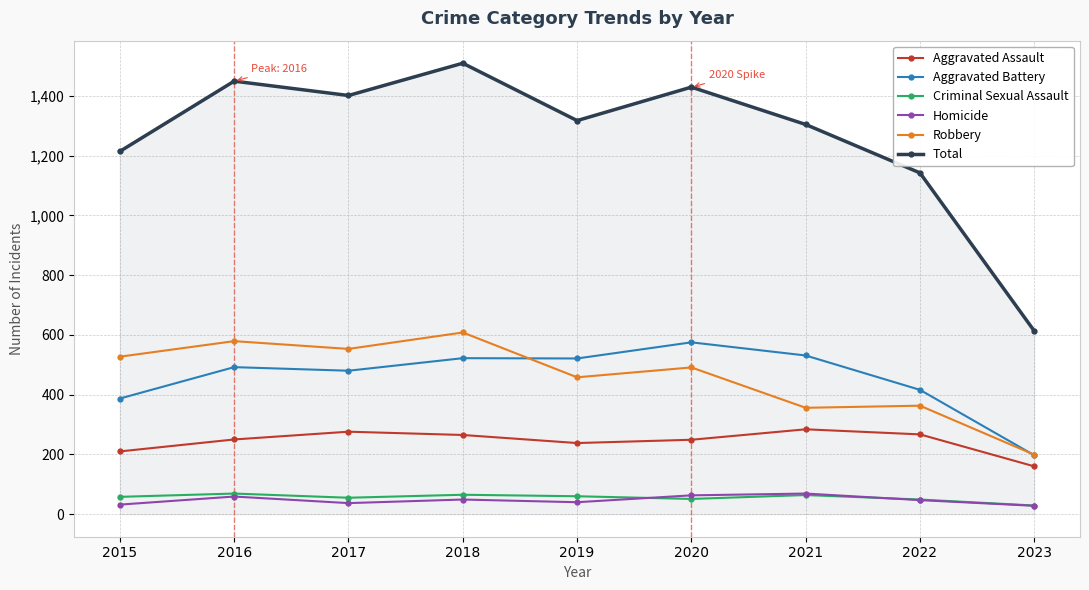

What is the value of the Aggravated Battery point at the 8th from the left?

416